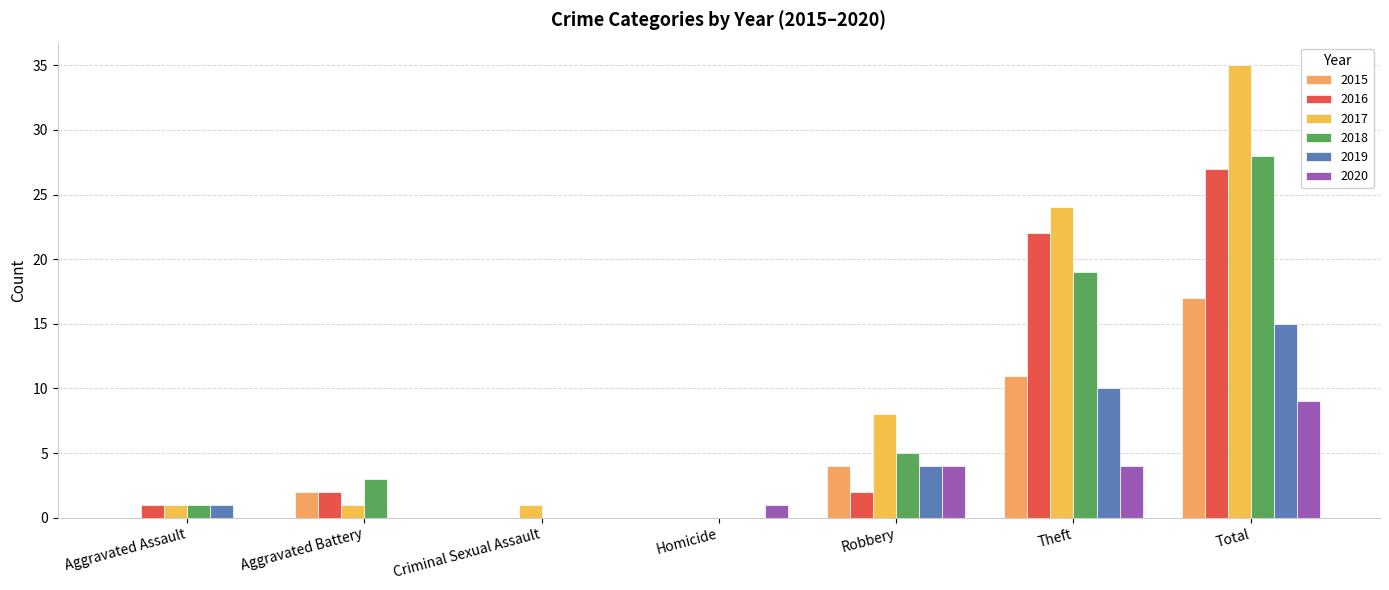

List the series in order of their peak value, lowest first.

2020, 2019, 2015, 2016, 2018, 2017